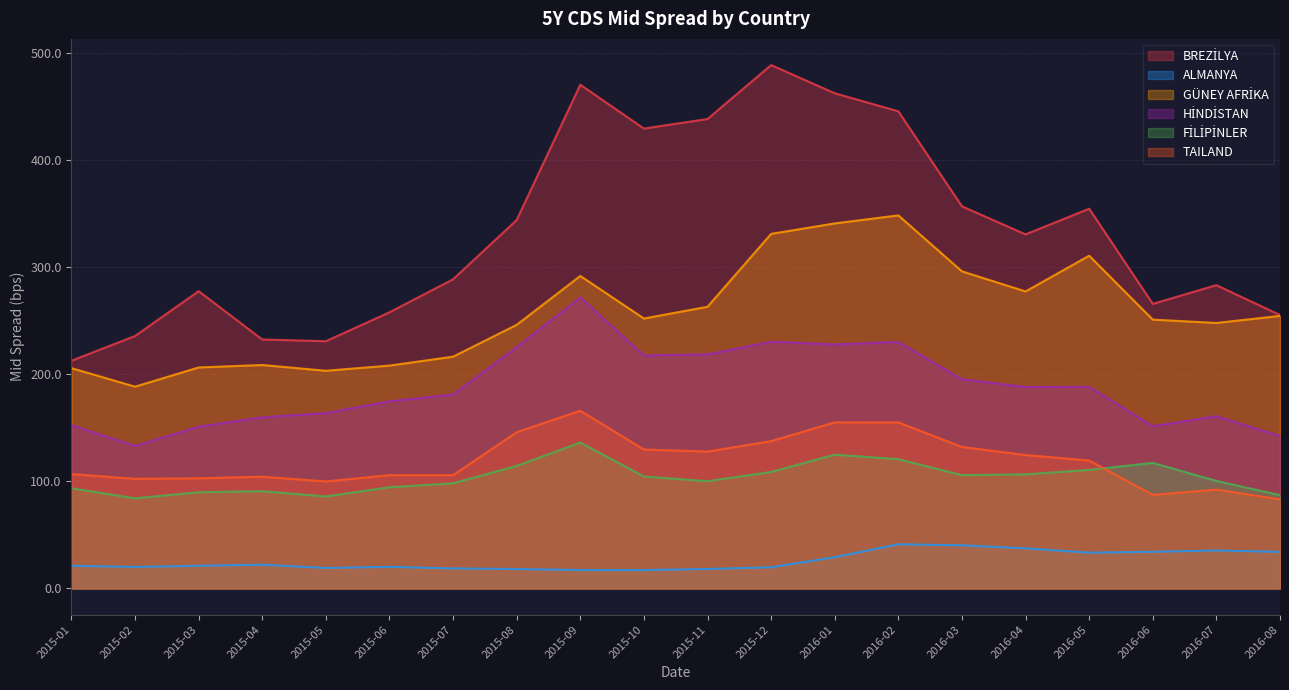

Is it true that TAILAND equals 166.1 at 2015-09?

True